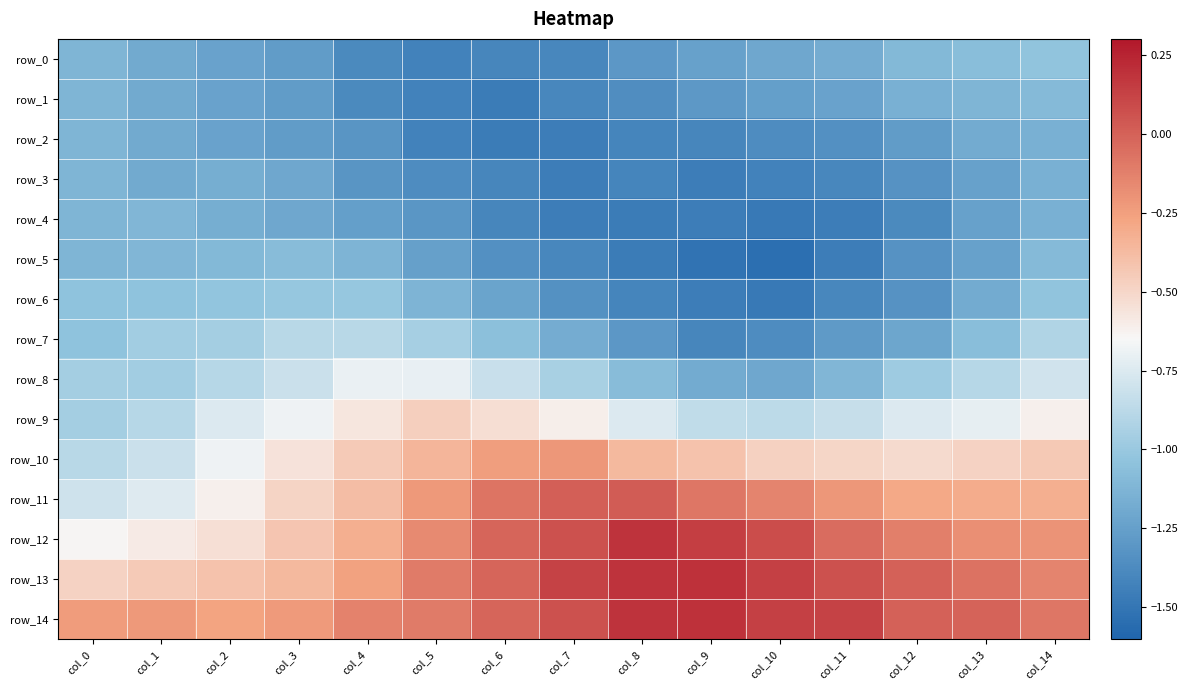

Where is row_9 nearest to the value 0?

col_5